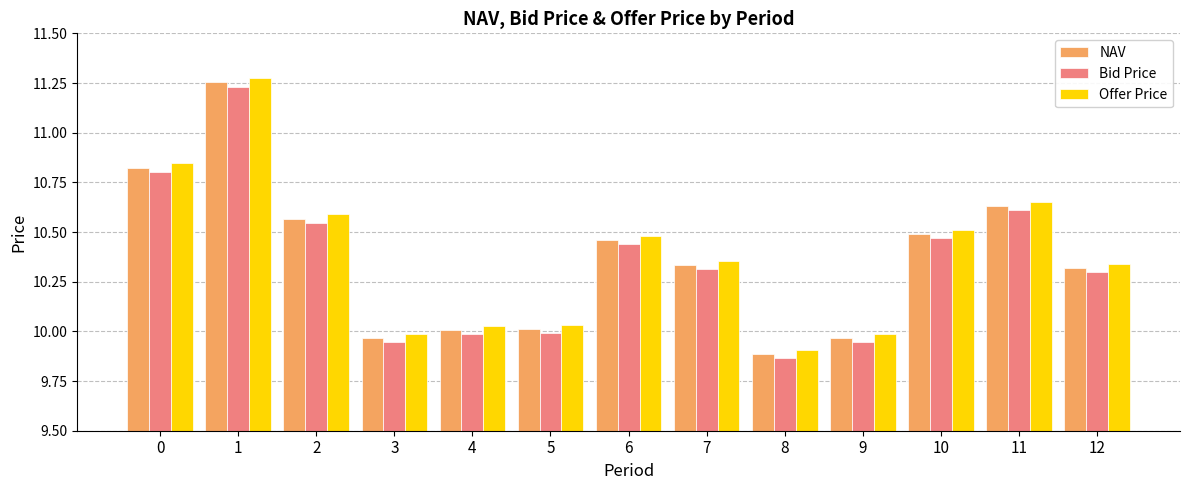

What is the sum of the NAV values at 6 and 12?

20.8